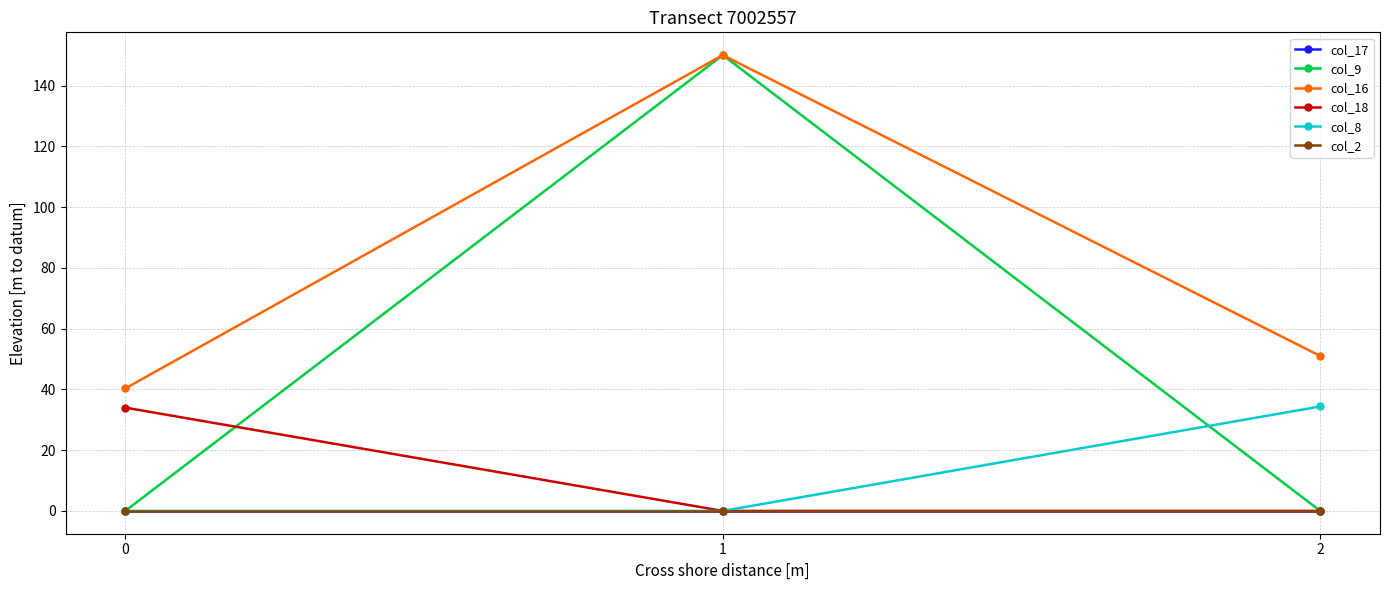

Reading left to right, list all the values displayed in this chart.

col_17: 0=0.0	1=0.0	2=0.0
col_9: 0=0.0	1=150.0	2=0.0
col_16: 0=40.3	1=150.0	2=51.0
col_18: 0=34.0	1=0.0	2=0.0
col_8: 0=0.0	1=0.0	2=34.4
col_2: 0=0.0	1=0.0	2=0.0